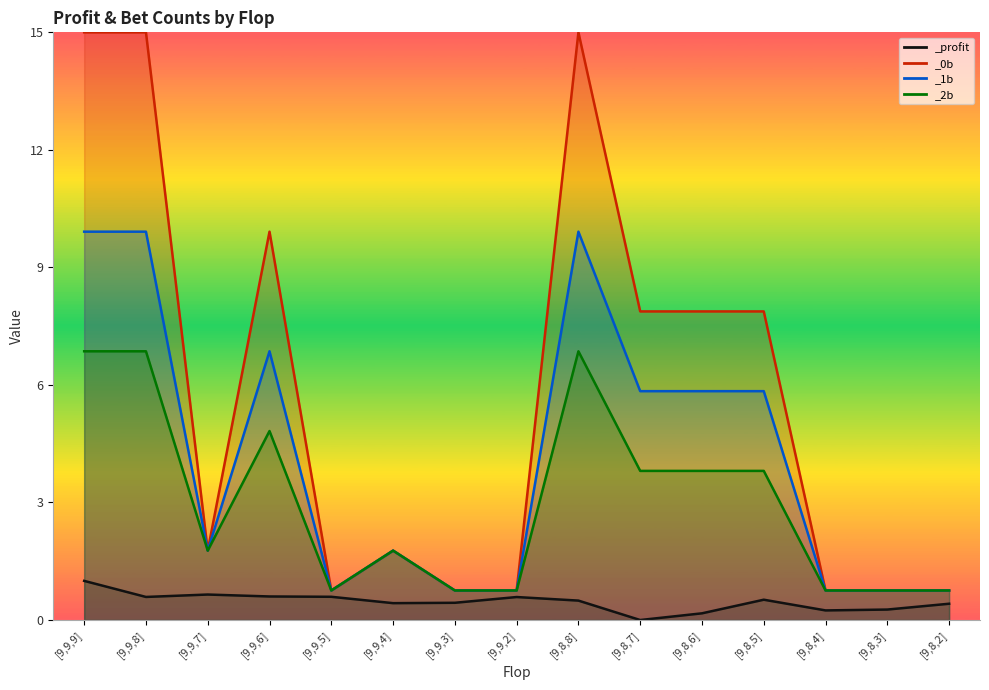

Is it true that _1b equals 0.1 at [9,9,2]?

True